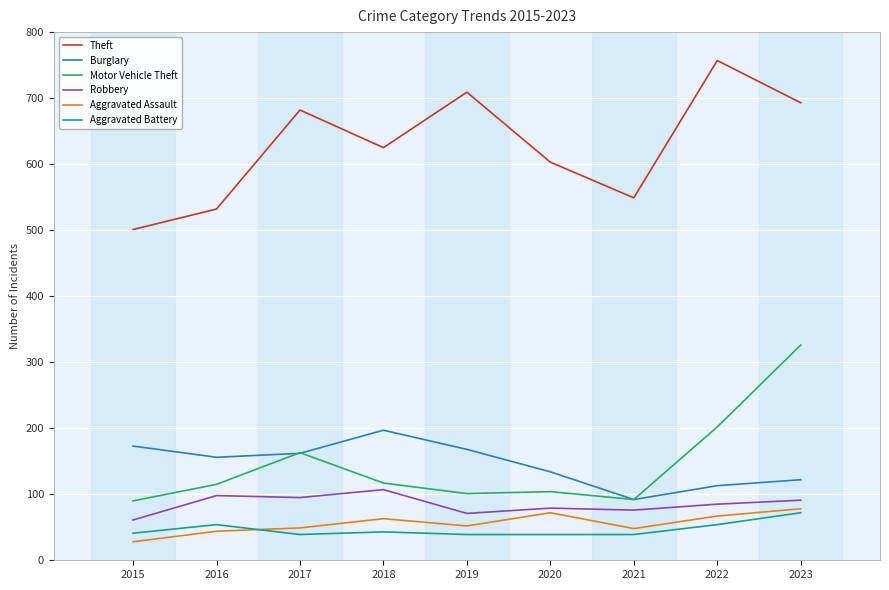

What is the total value across all series at 2020?

1031